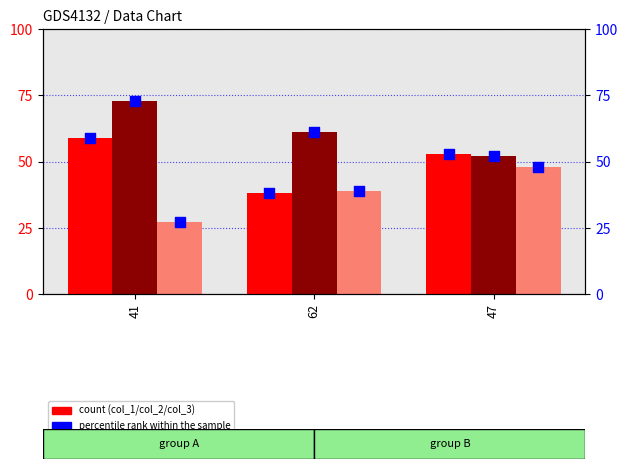

At which category is the sum across all series the highest?

41